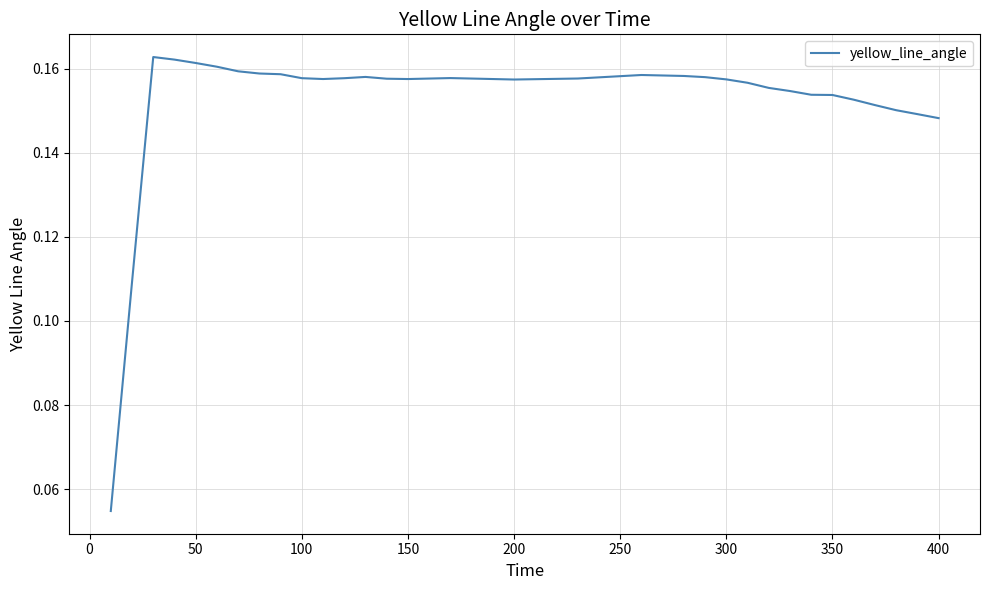

Does the chart display data point markers on the line(s)?

No